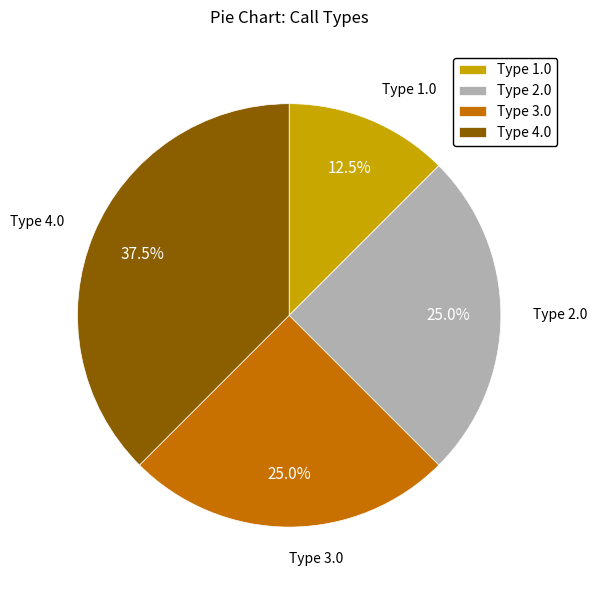

To the nearest percent, what is the difference between the largest and smallest slice percentages?

25%